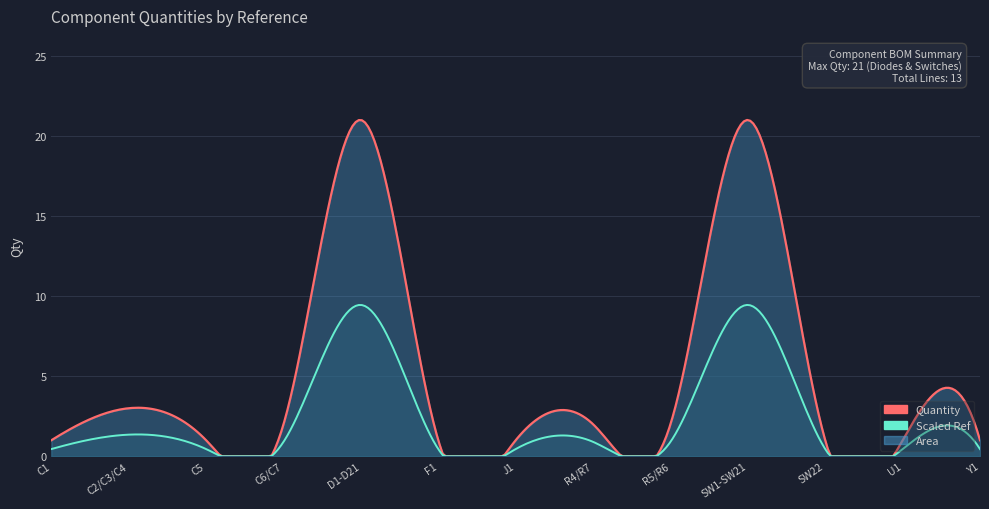

What is the label of the 6th point from the left?

F1